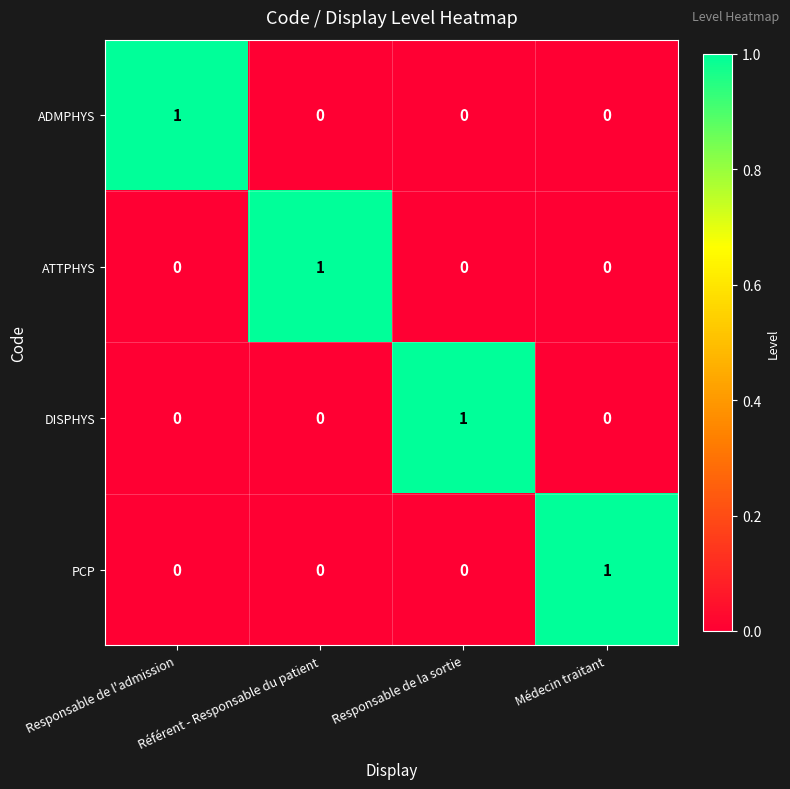

How many categories are shown in the chart?

4